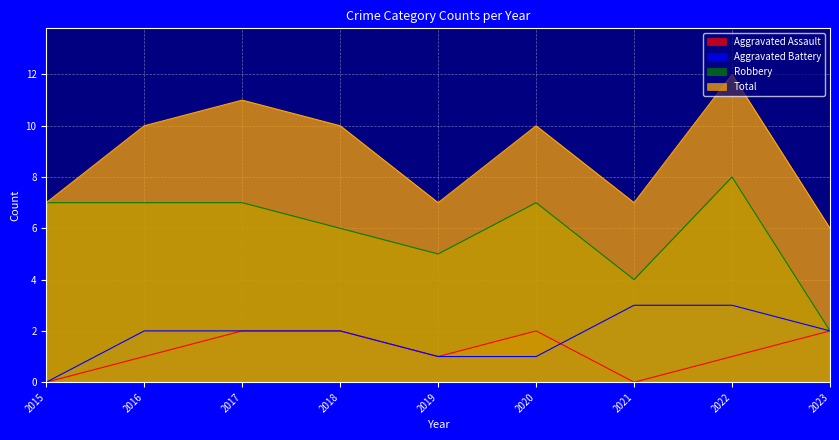

Reading left to right, transcribe all the data shown in this chart.

Aggravated Assault: 0	1	2	2	1	2	0	1	2
Aggravated Battery: 0	2	2	2	1	1	3	3	2
Robbery: 7	7	7	6	5	7	4	8	2
Total: 7	10	11	10	7	10	7	12	6